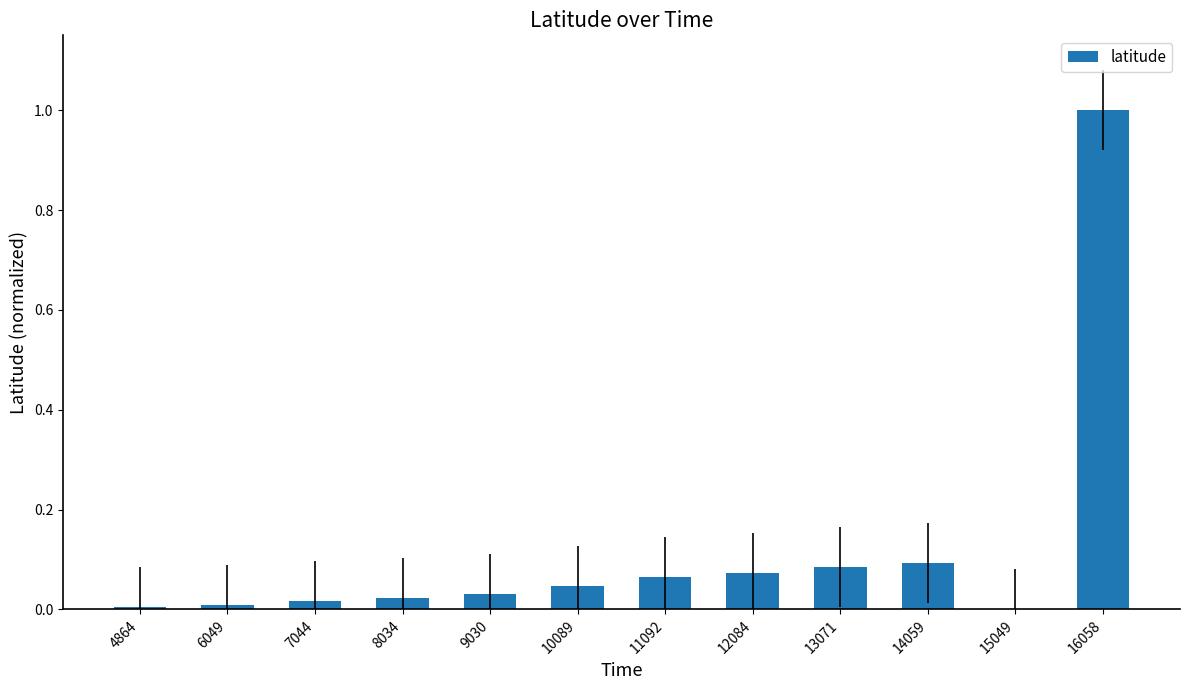

Which category has the highest value across all series?

16058